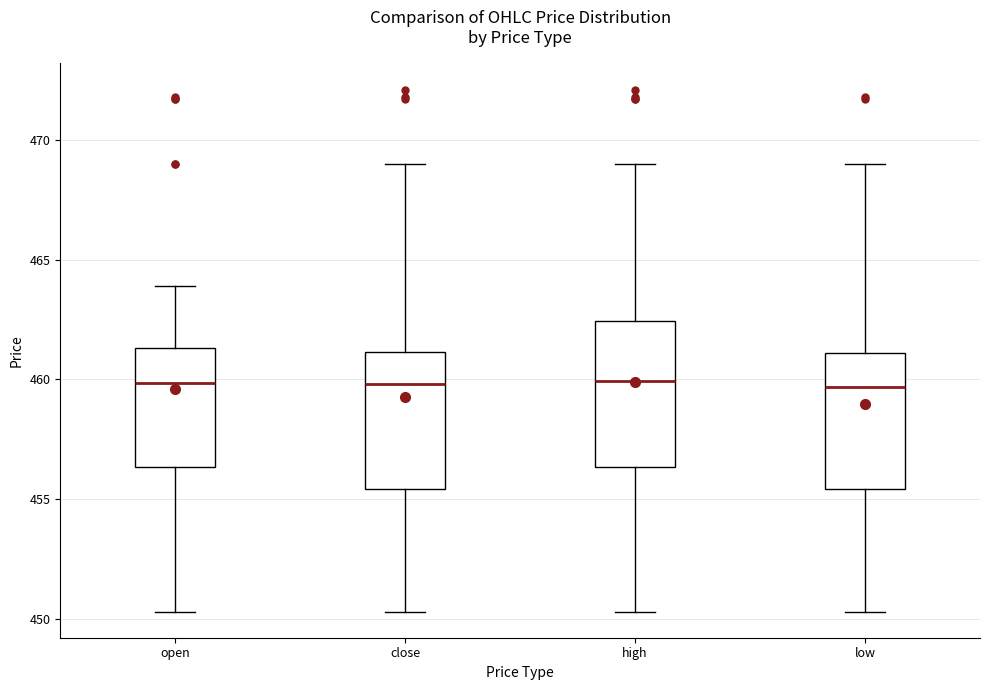

Where does the median line of the box for high sit on the y-axis? The values are not printed on the chart, so give them approximately, as read against the axis.

460.0